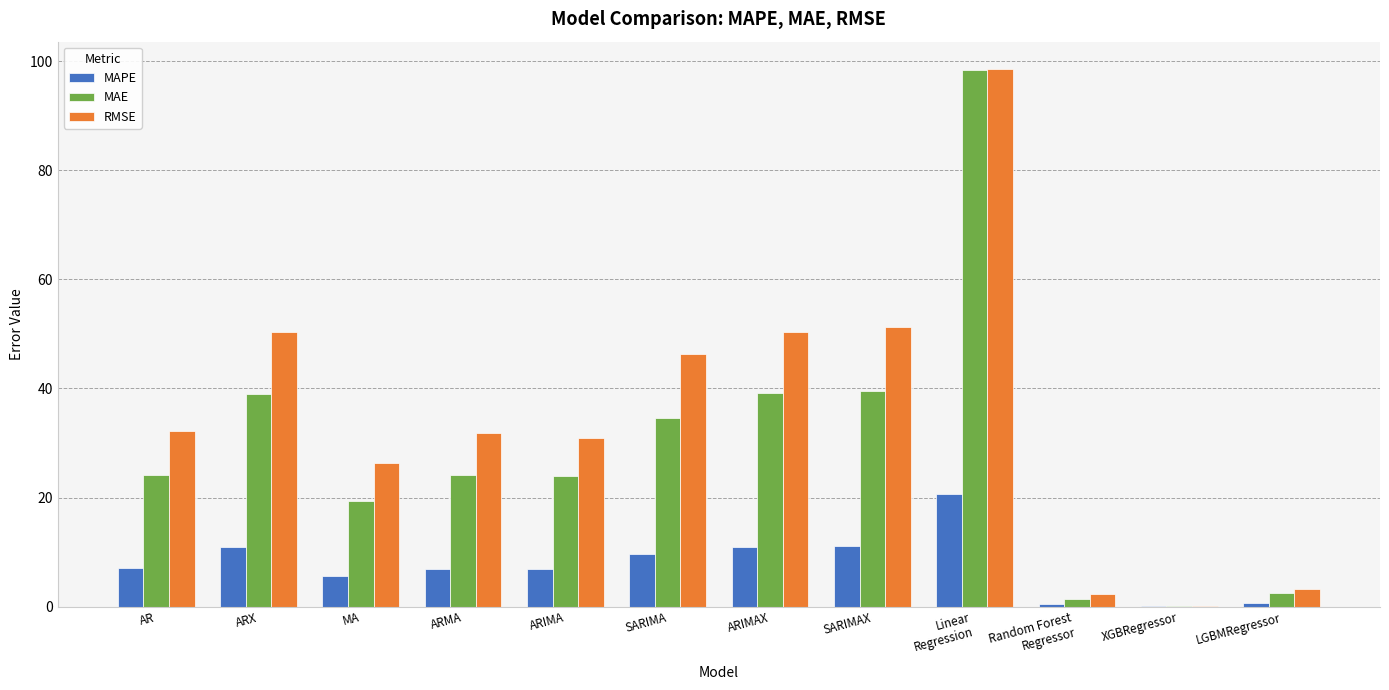

The RMSE series shows 98.7 at Linear
Regression. True or false?

True